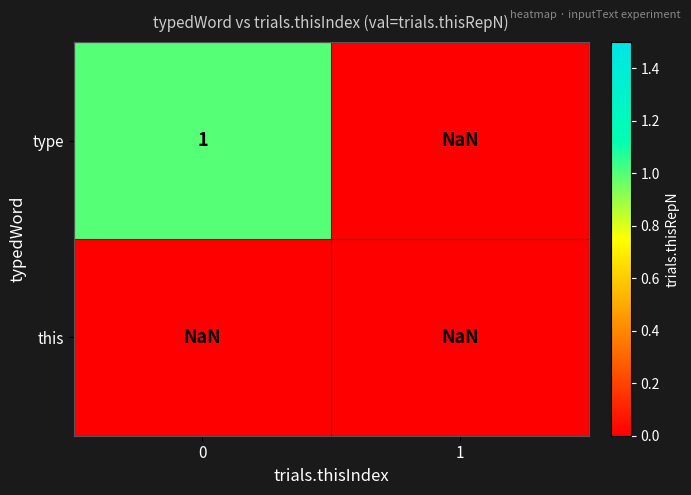

At 0, list the series in order from smallest to largest.

this, type